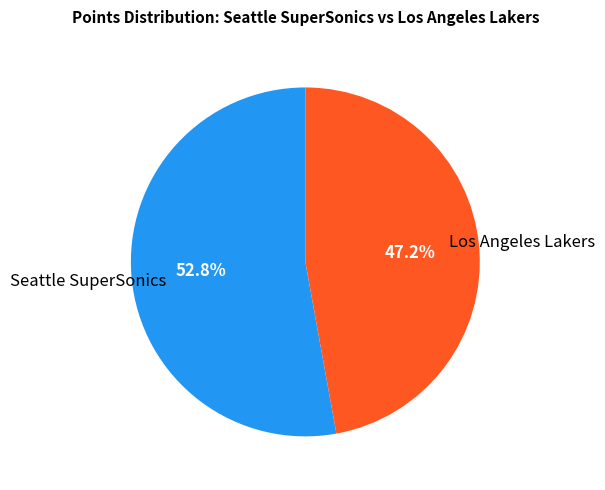

Which category accounts for the majority?

Seattle SuperSonics